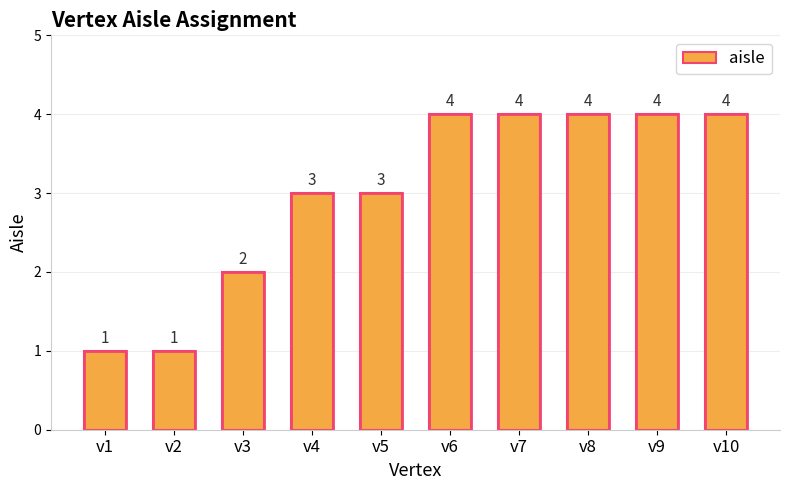

What is the maximum value shown in the chart?

4